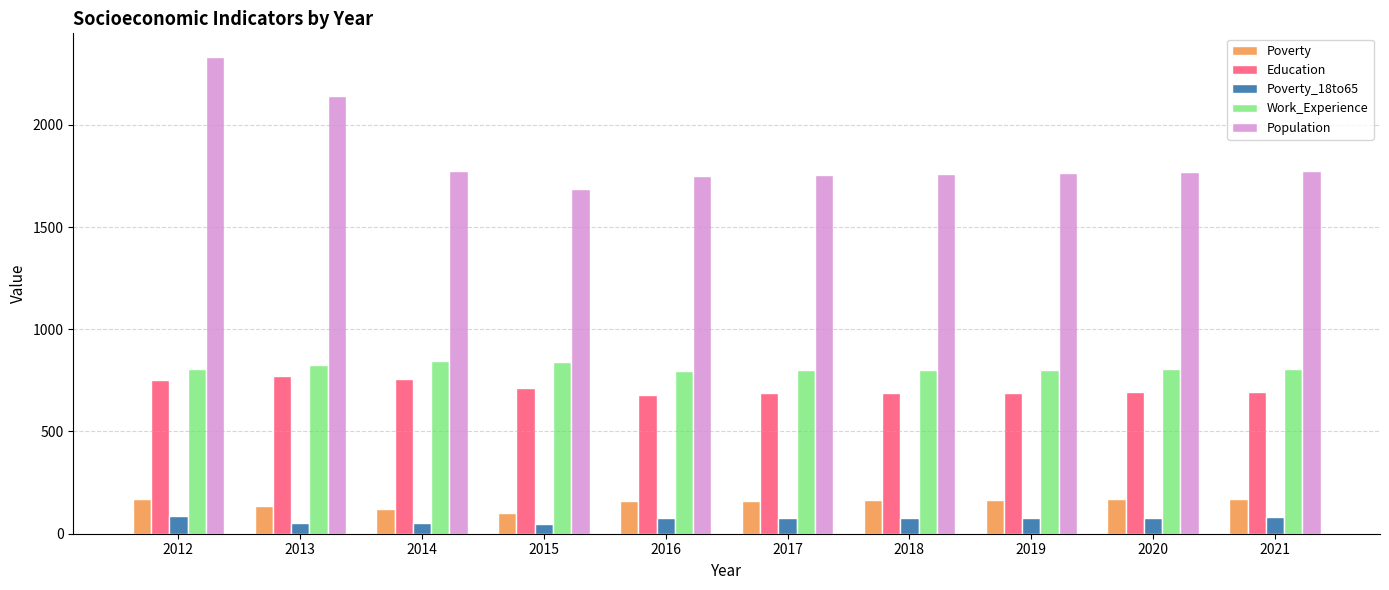

What value does the Population series have at 2019, to the nearest 10?

1760